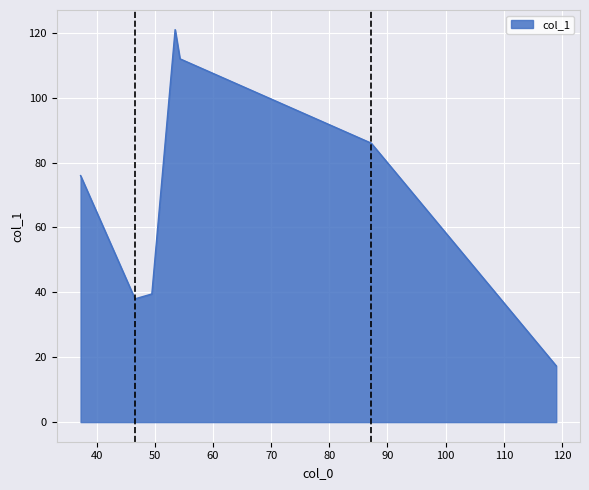

Reading left to right, extract all data points from this chart.

76.0	38.0	39.5	121.0	112.0	86.0	17.3